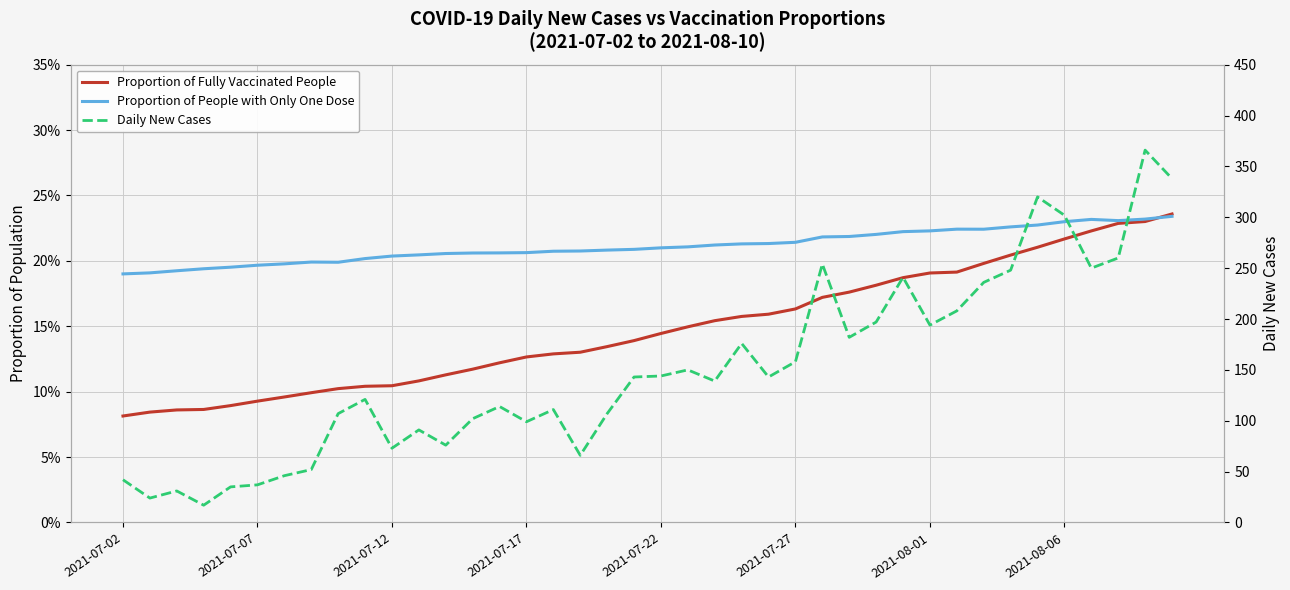

Between 33 and 37, which series saw the biggest shift?

Daily New Cases